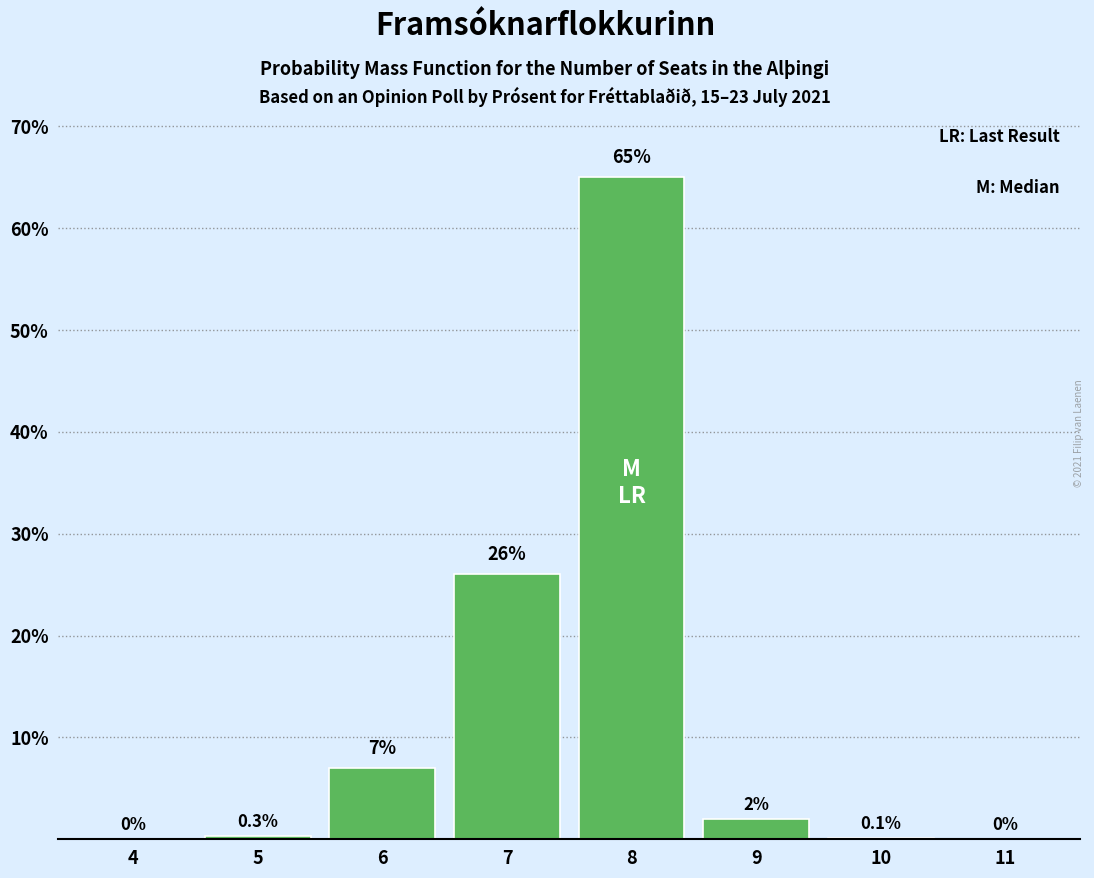

Reading left to right, list all the values displayed in this chart.

4=0.0	5=0.3	6=7.0	7=26.0	8=65.0	9=2.0	10=0.1	11=0.0